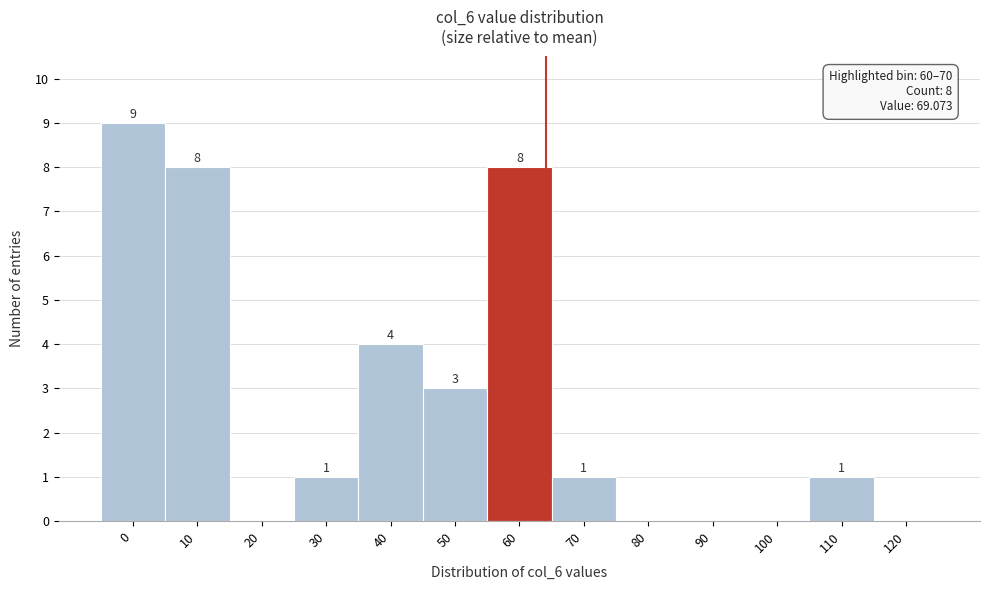

Reading left to right, list all the values displayed in this chart.

0=9	10=8	20=0	30=1	40=4	50=3	60=8	70=1	80=0	90=0	100=0	110=1	120=0